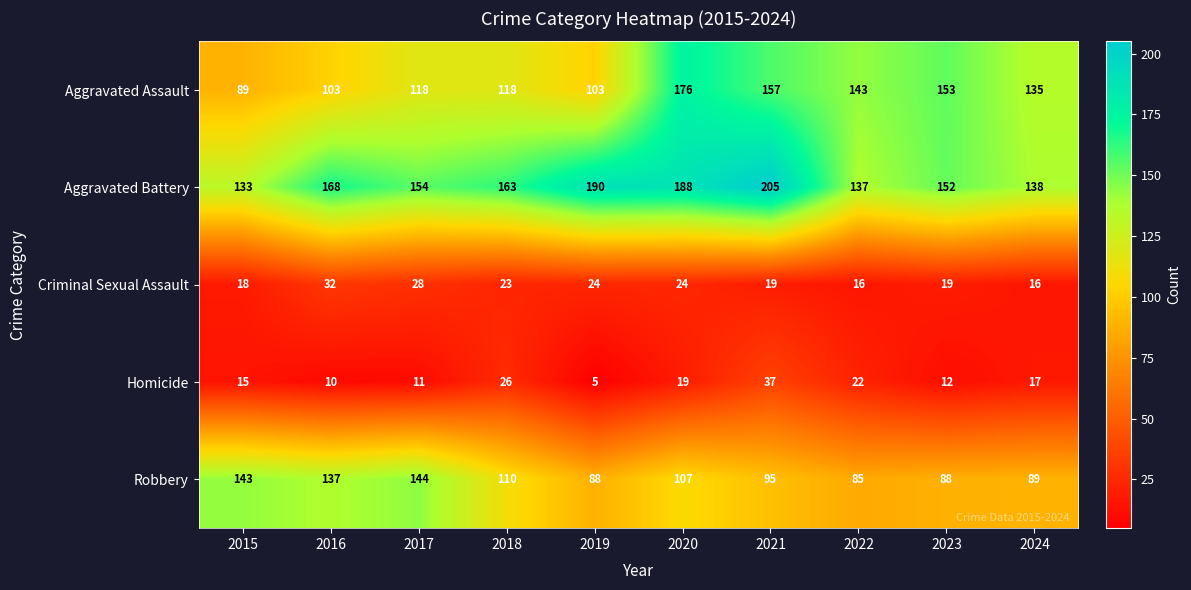

What is the total value across all series at 2021?

513